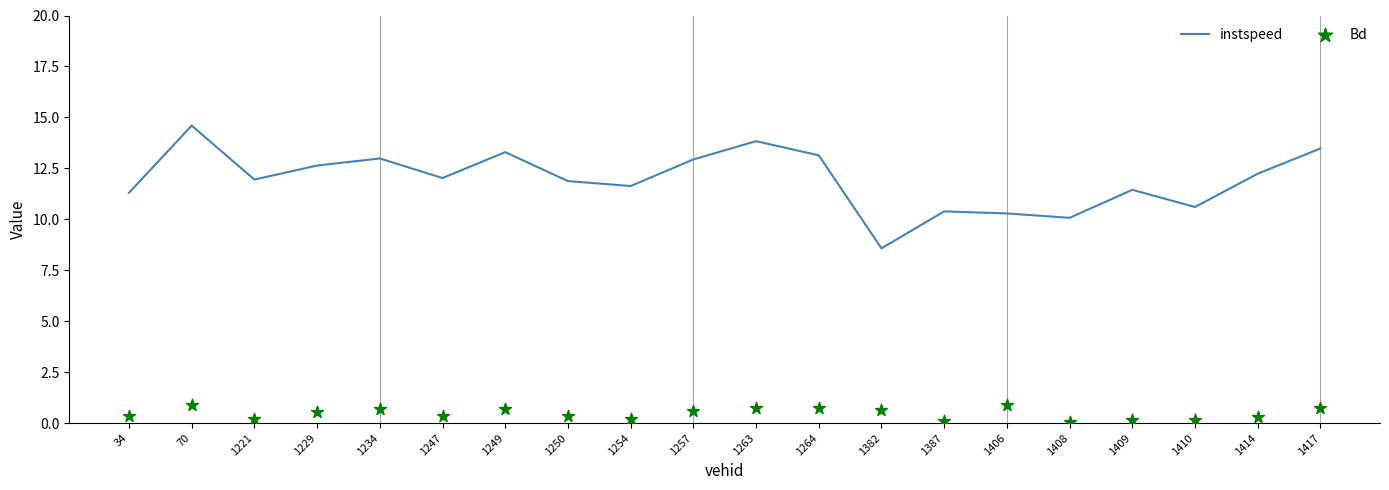

At how many categories does at least one series exceed 2?

20